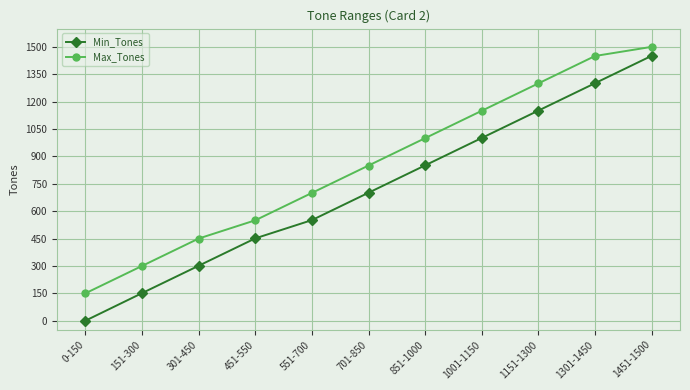

Which series has the widest spread of values?

Min_Tones